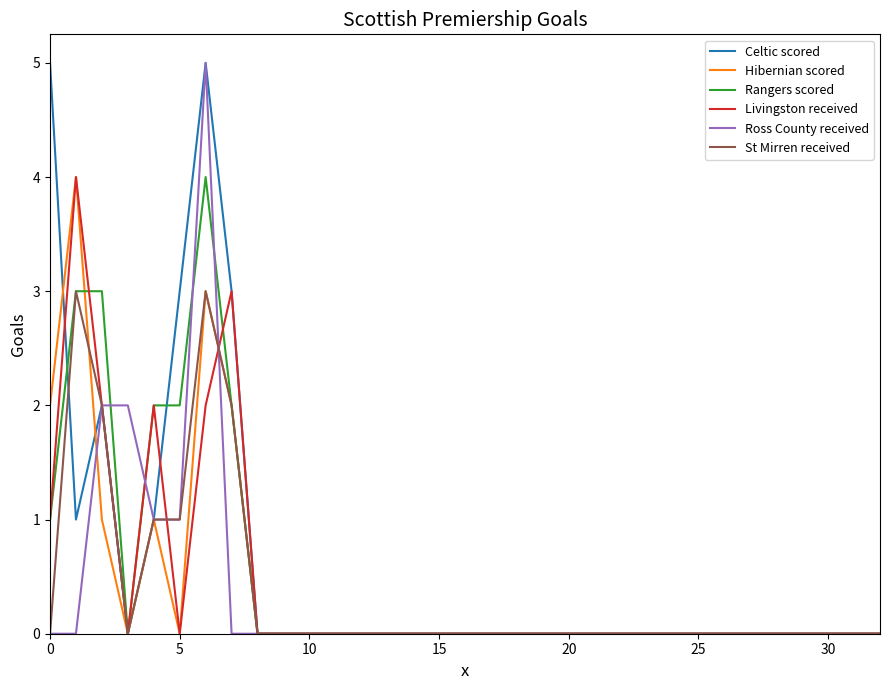

Does the chart have visible grid lines?

No